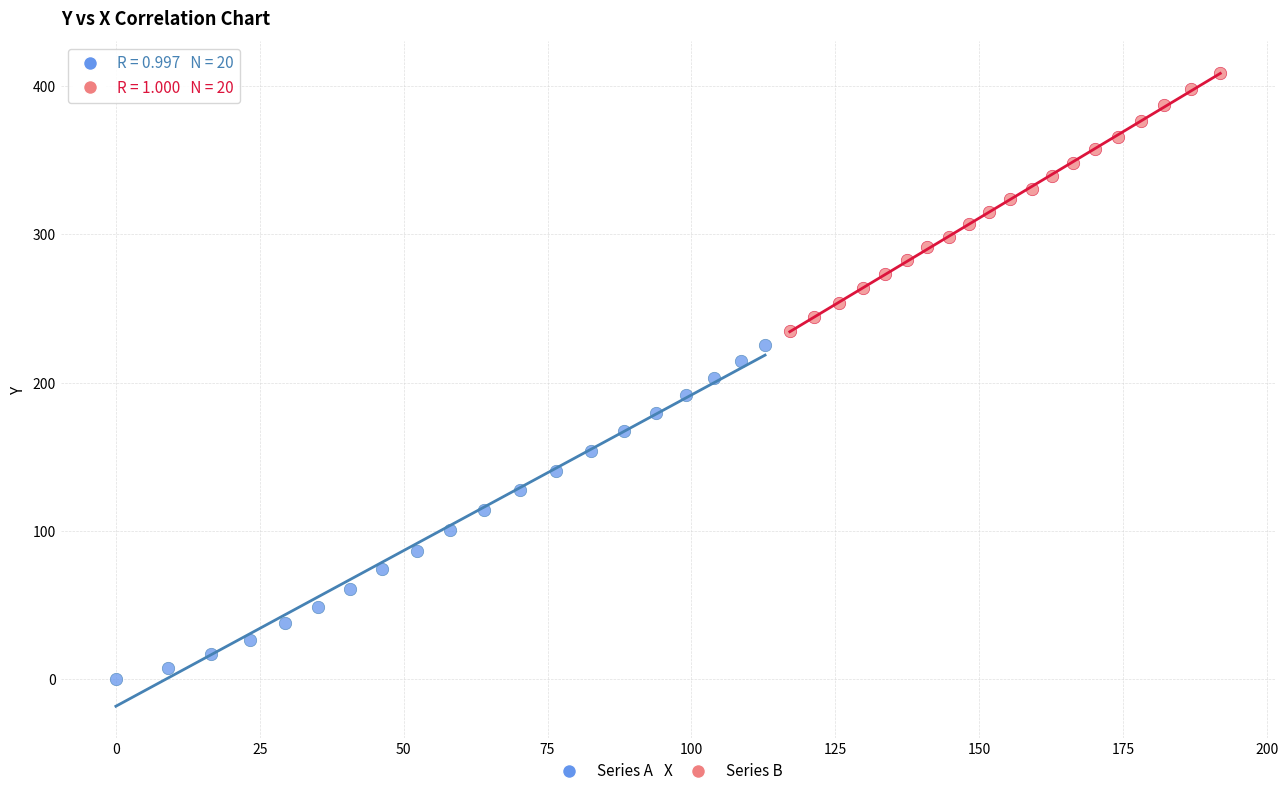

Which series has the widest spread of Y values?

Series A